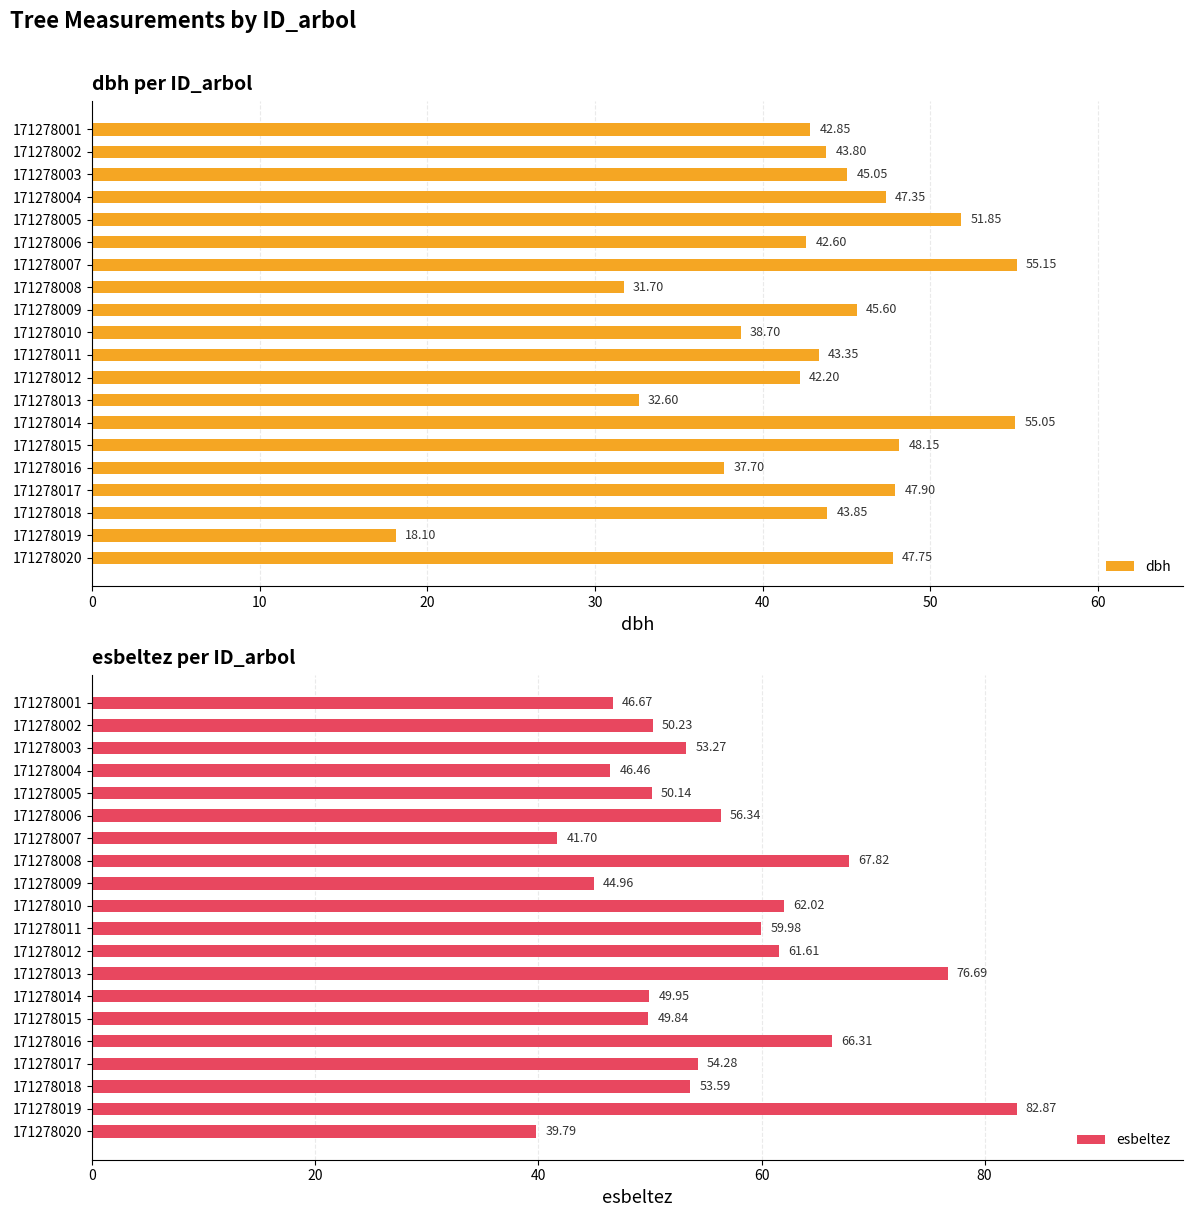

At which label does dbh reach its minimum?

171278019